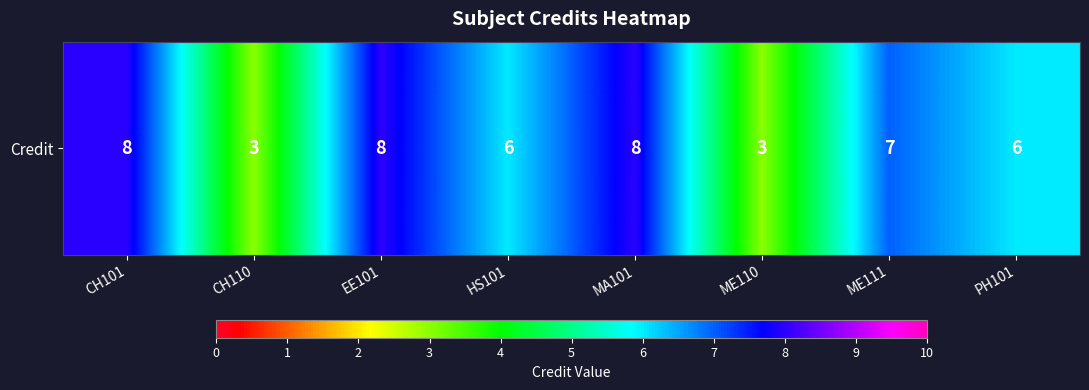

Which label corresponds to the smallest value in the chart?

CH110